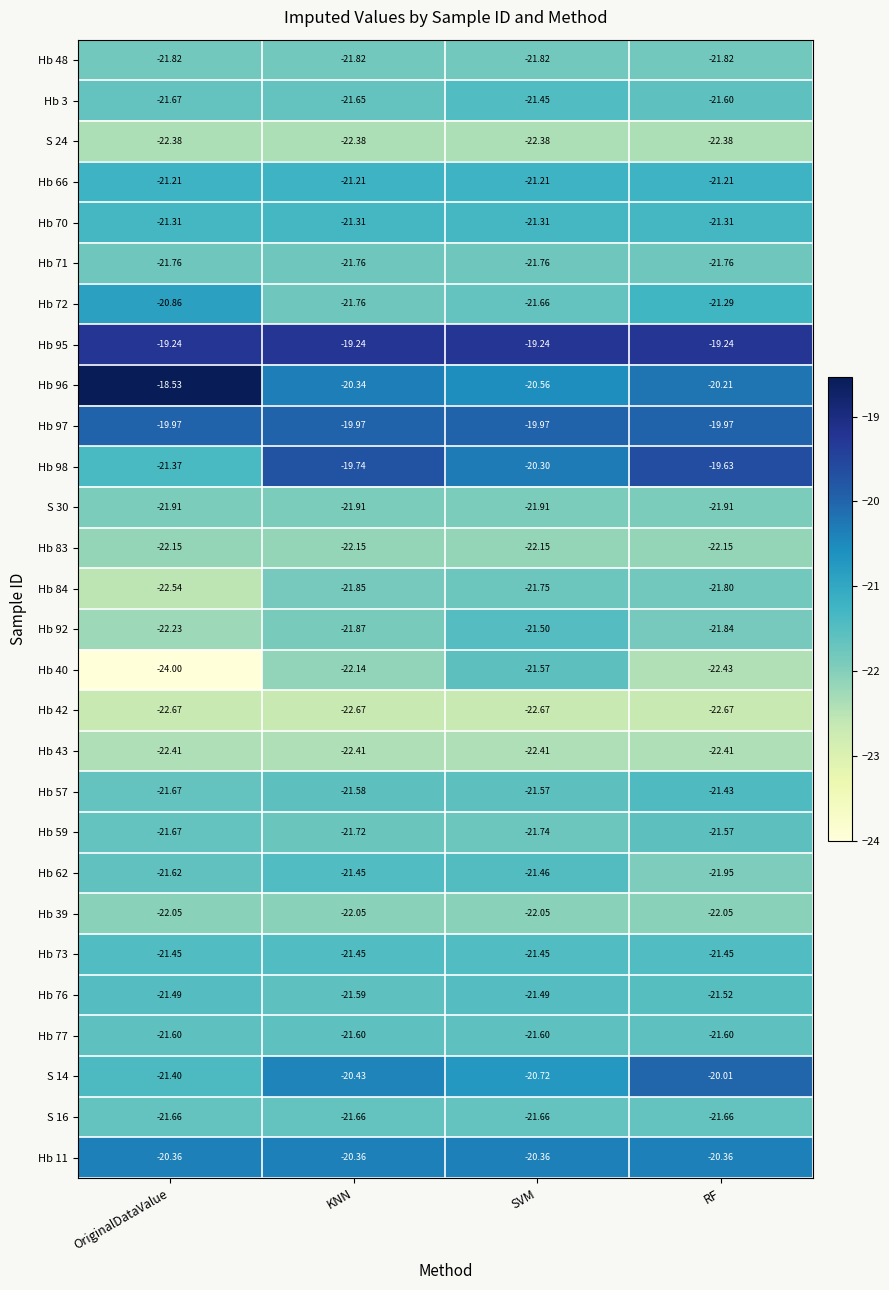

Which category has the lowest value in the Hb 92 series?

OriginalDataValue